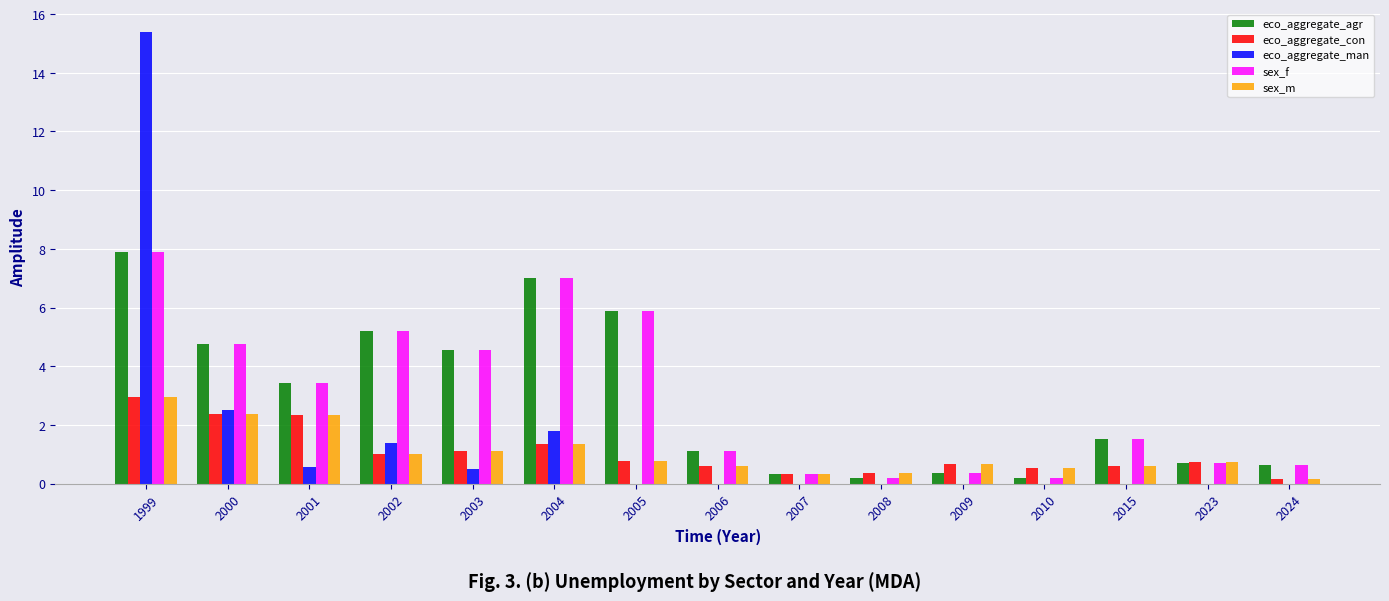

Read the eco_aggregate_con value at 2002.

1.0